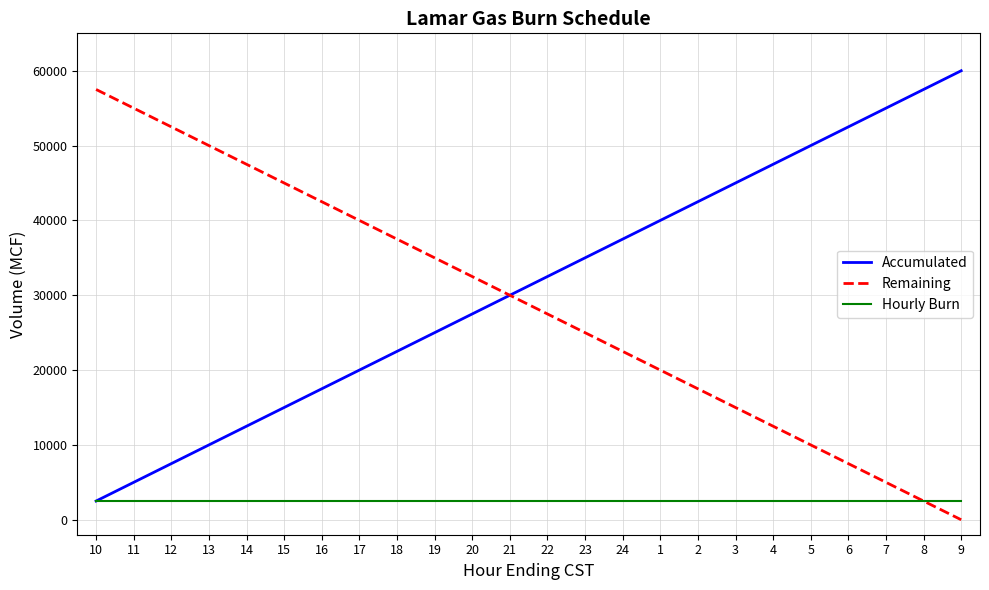

True or false: Remaining has more than 0 points higher than both neighbors.

False